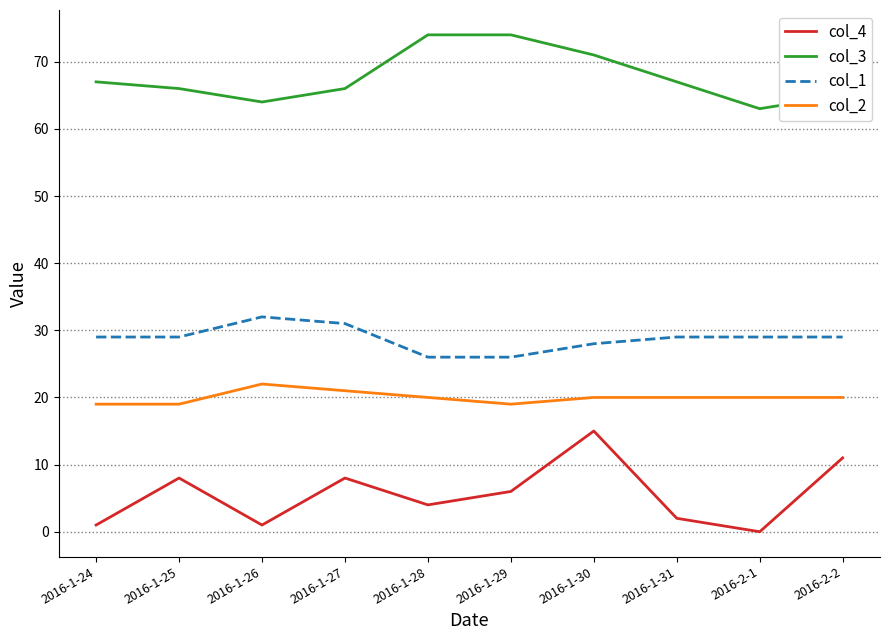

What position from the left is 2016-1-29?

6